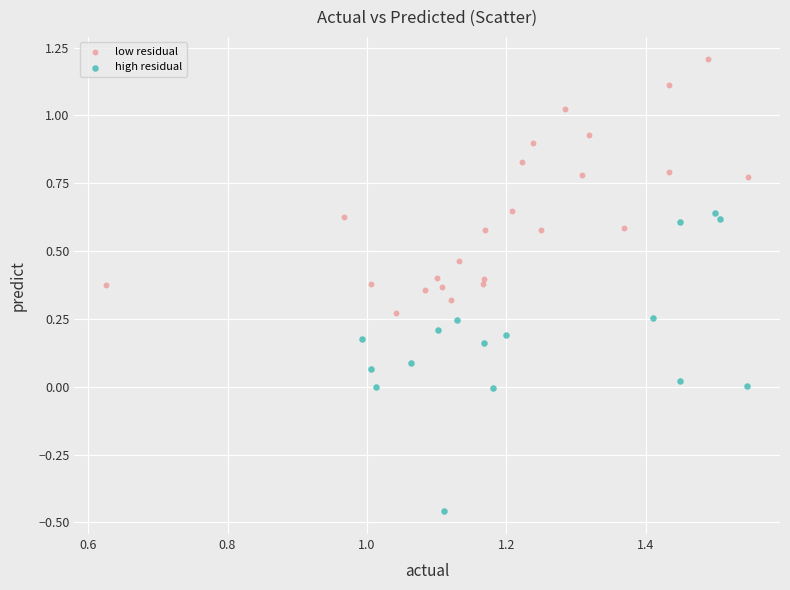

Which series contains the lowest Y value?

high residual